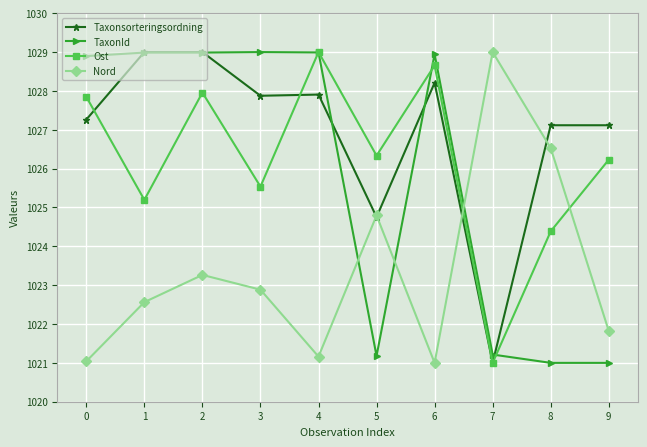

Does the chart display data point markers on the line(s)?

Yes